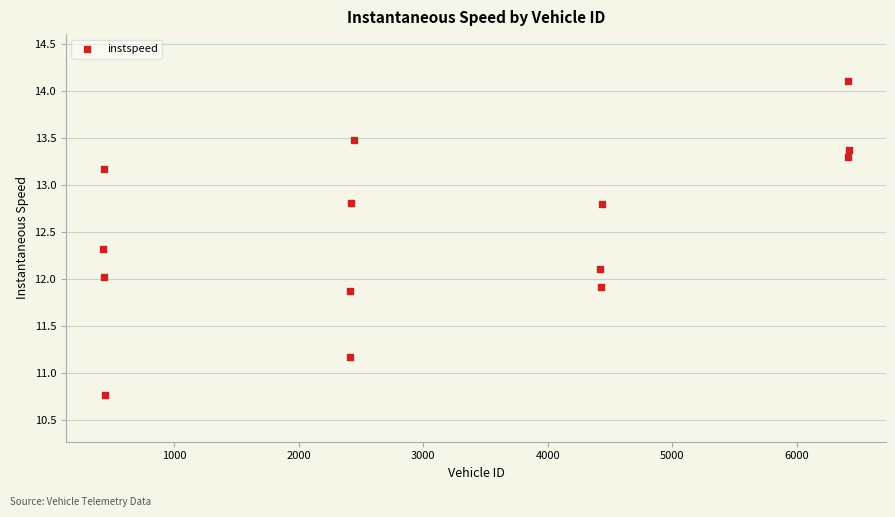

What is the range of X values (max minus min)?

5990.0